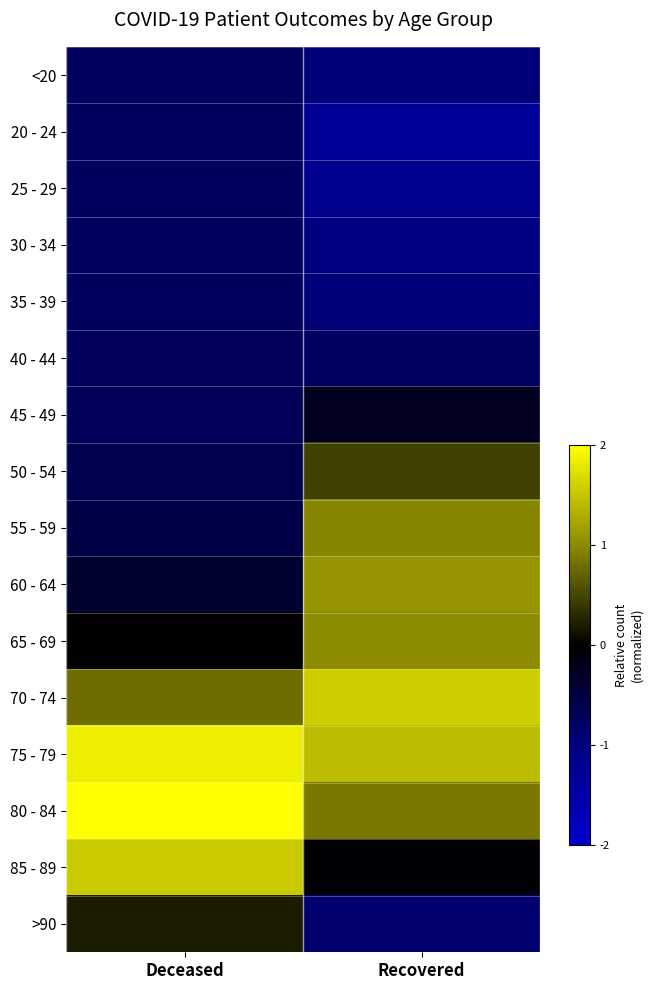

Reading left to right, extract all data points from this chart.

<20: Deceased=-0.7	Recovered=-0.9
20 - 24: Deceased=-0.7	Recovered=-1.3
25 - 29: Deceased=-0.7	Recovered=-1.2
30 - 34: Deceased=-0.7	Recovered=-1.0
35 - 39: Deceased=-0.7	Recovered=-1.0
40 - 44: Deceased=-0.7	Recovered=-0.8
45 - 49: Deceased=-0.7	Recovered=-0.3
50 - 54: Deceased=-0.6	Recovered=0.5
55 - 59: Deceased=-0.6	Recovered=1.0
60 - 64: Deceased=-0.4	Recovered=1.1
65 - 69: Deceased=-0.0	Recovered=1.0
70 - 74: Deceased=0.8	Recovered=1.6
75 - 79: Deceased=1.9	Recovered=1.4
80 - 84: Deceased=2.0	Recovered=0.9
85 - 89: Deceased=1.5	Recovered=-0.0
>90: Deceased=0.2	Recovered=-0.9